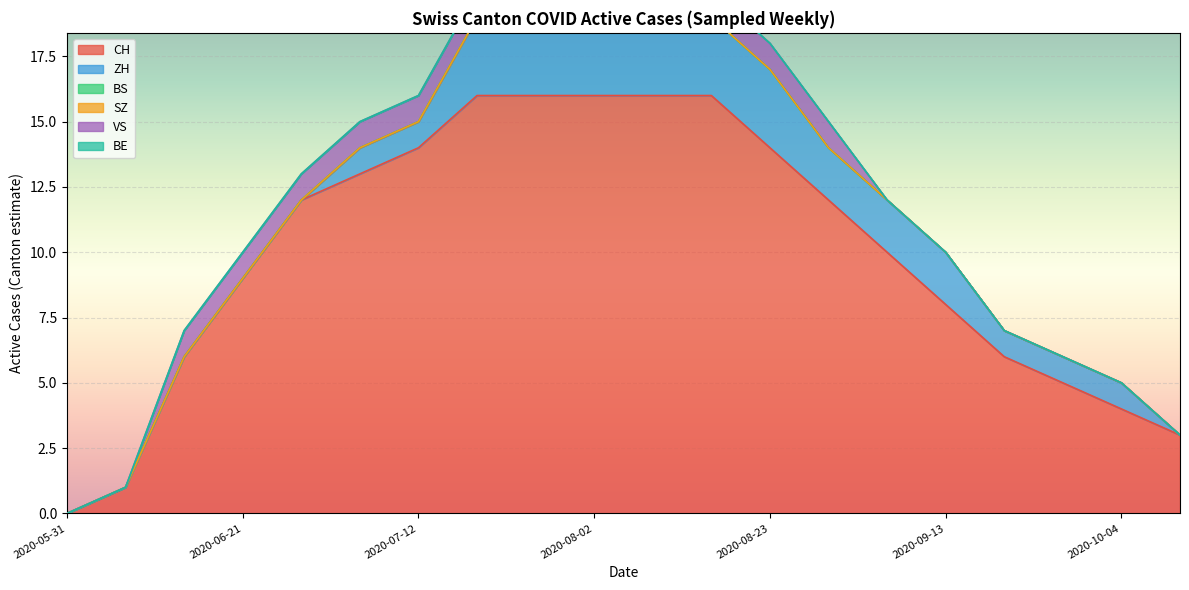

What is the label of the 7th point from the left?

2020-07-12